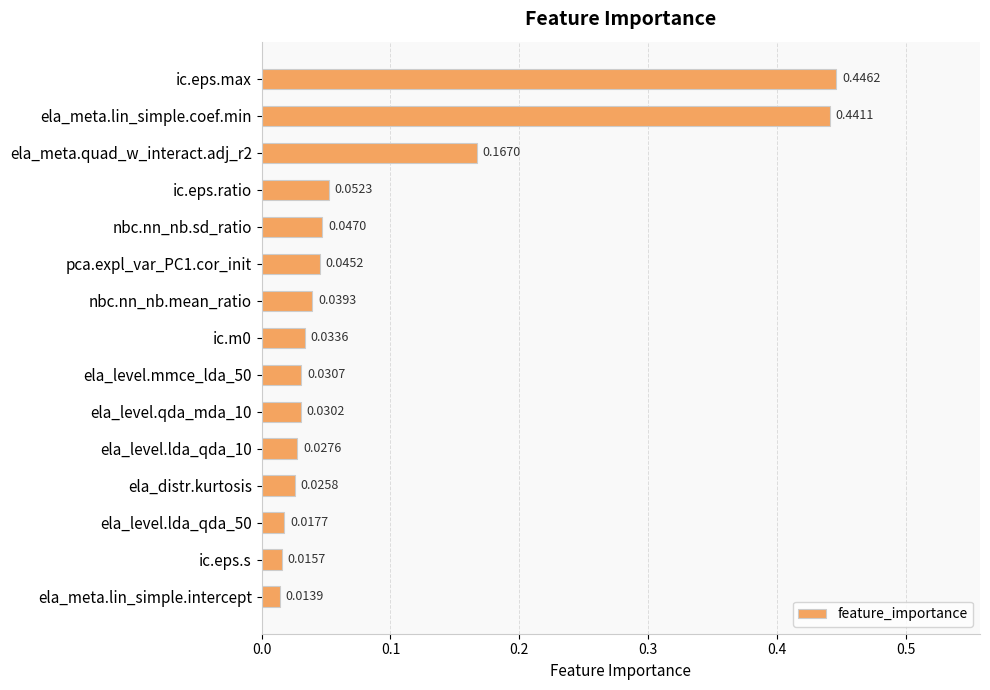

Which label corresponds to the largest value in the chart?

ic.eps.max